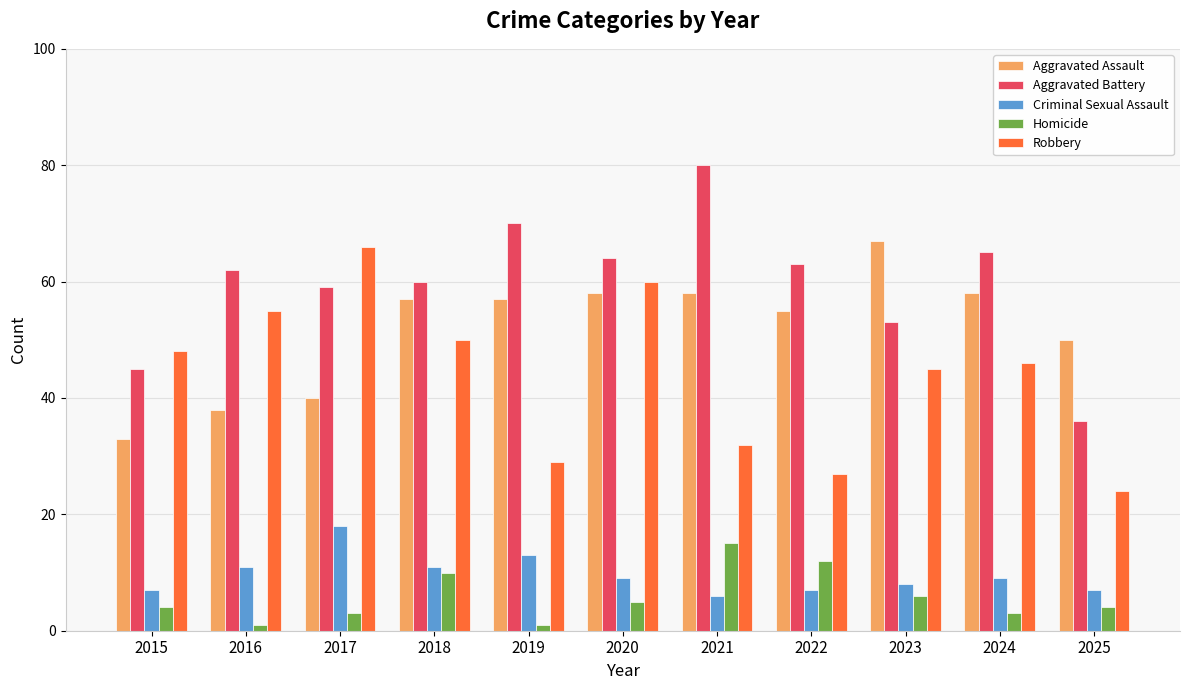

Which series has the largest total across all categories?

Aggravated Battery